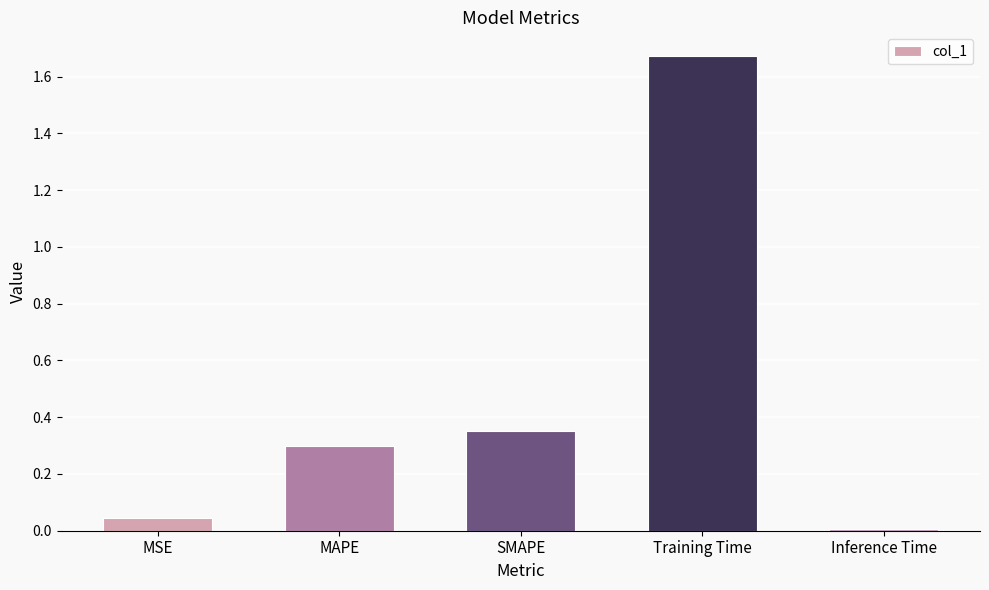

At which category does the chart reach its peak across all series?

Training Time